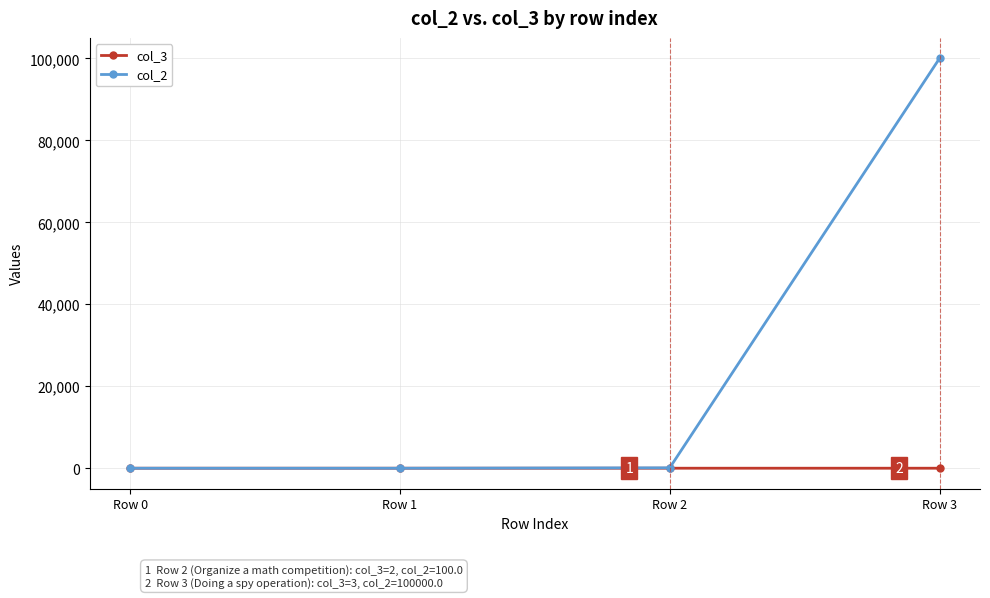

Is the value of col_3 at Row 0 greater than the value of col_2 at Row 3?

No